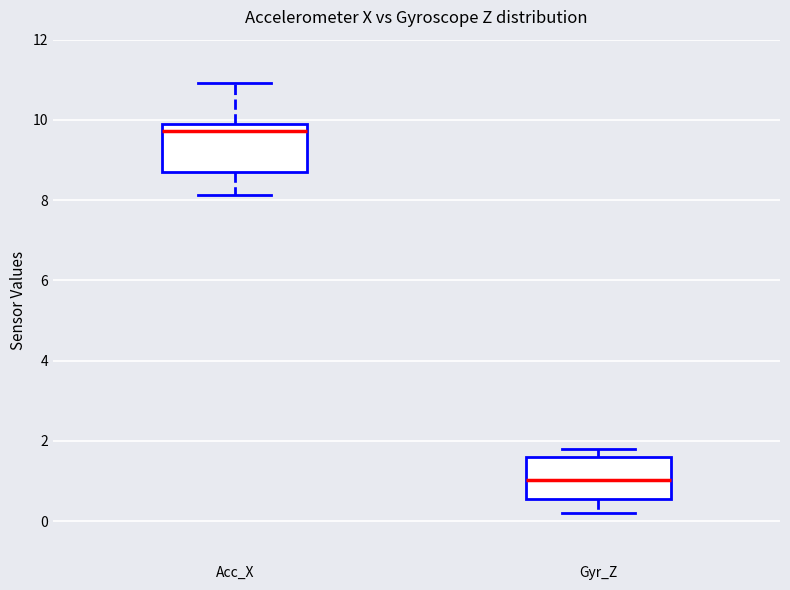

Which box has the lowest median line?

Gyr_Z